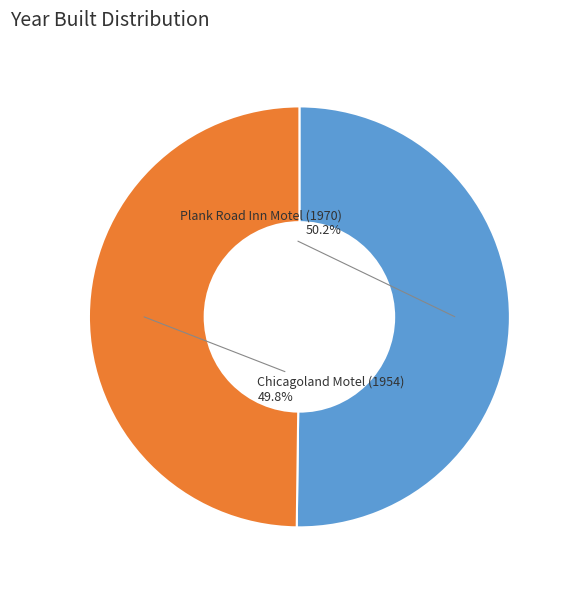

Do Chicagoland Motel (1954) and Plank Road Inn Motel (1970) together represent more than half of the pie?

Yes